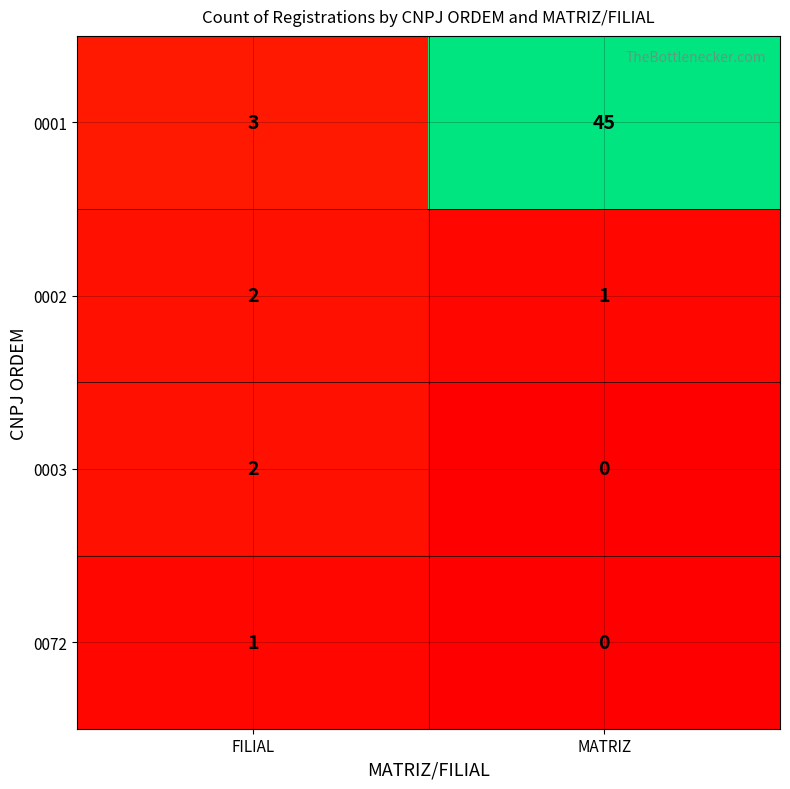

At how many categories does at least one series exceed 32?

1